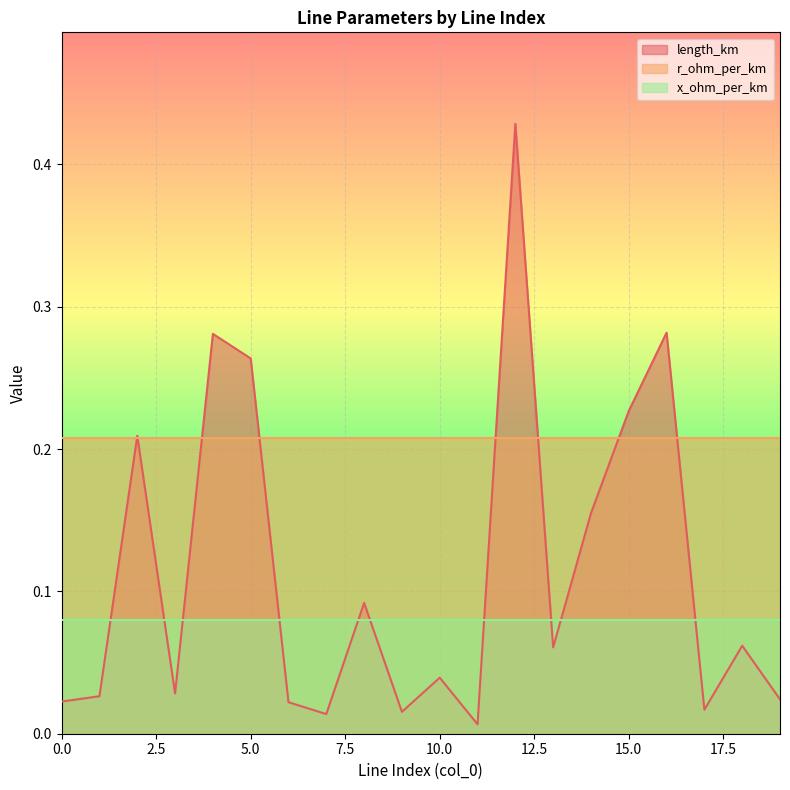

At which label is length_km closest to 0?

11